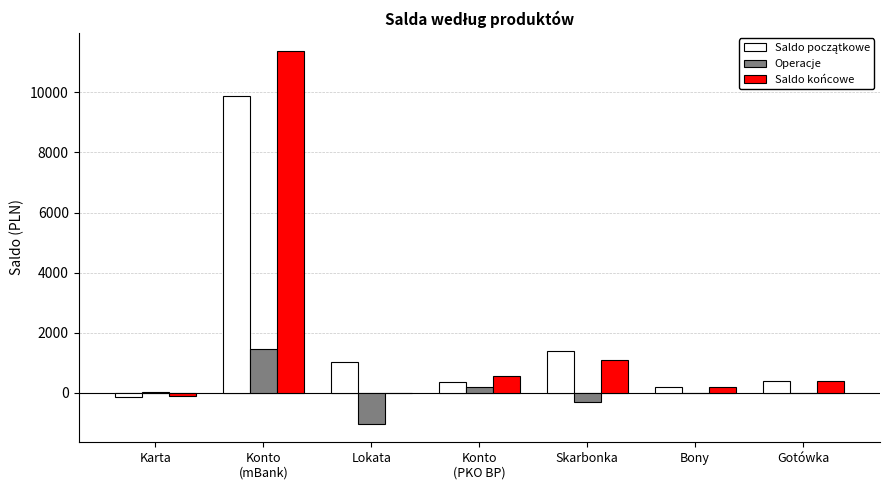

The Saldo końcowe series shows 5850.9 at Lokata. True or false?

False